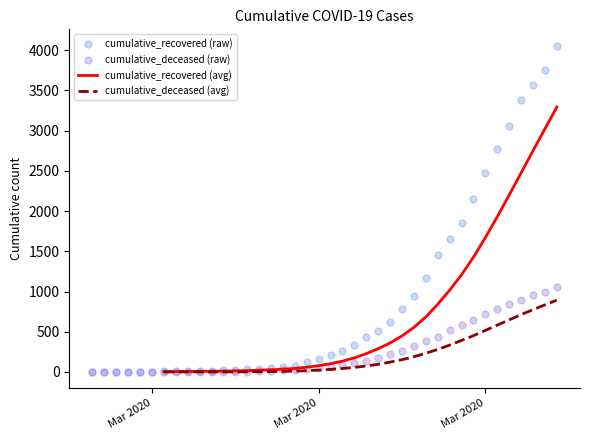

Which series reaches the maximum Y coordinate?

cumulative_recovered (raw)